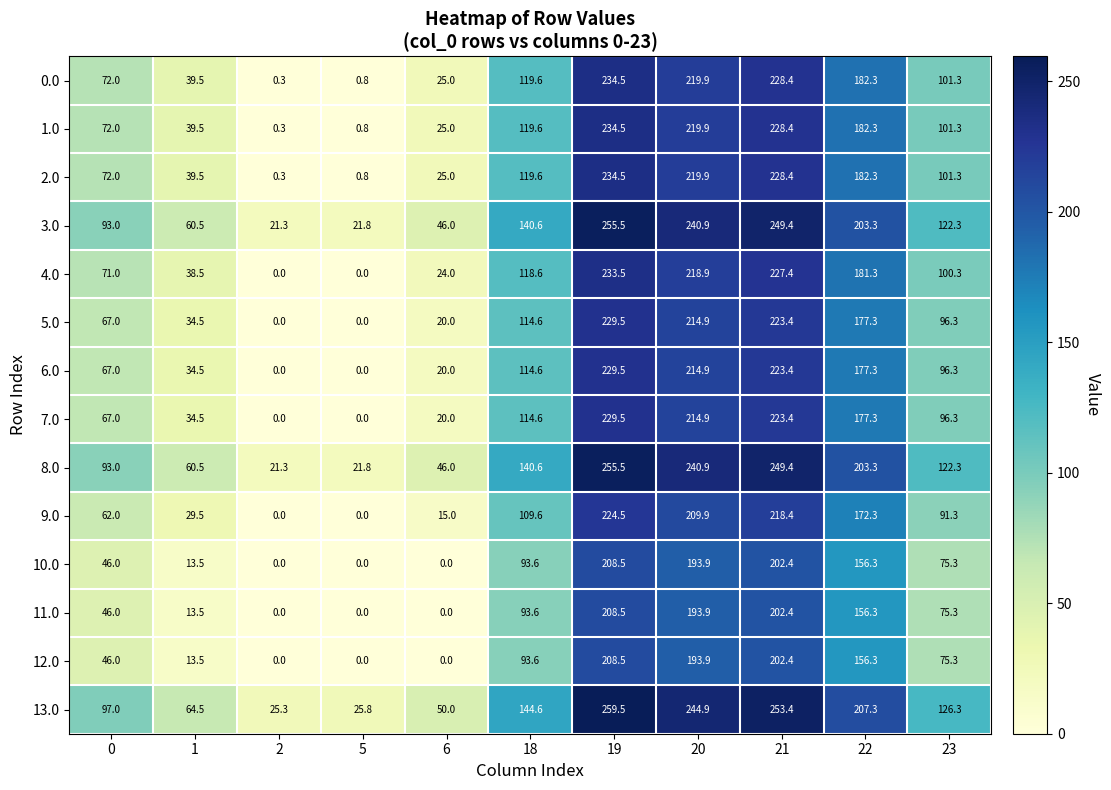

Is it true that 2.0 equals 330.3 at 21?

False